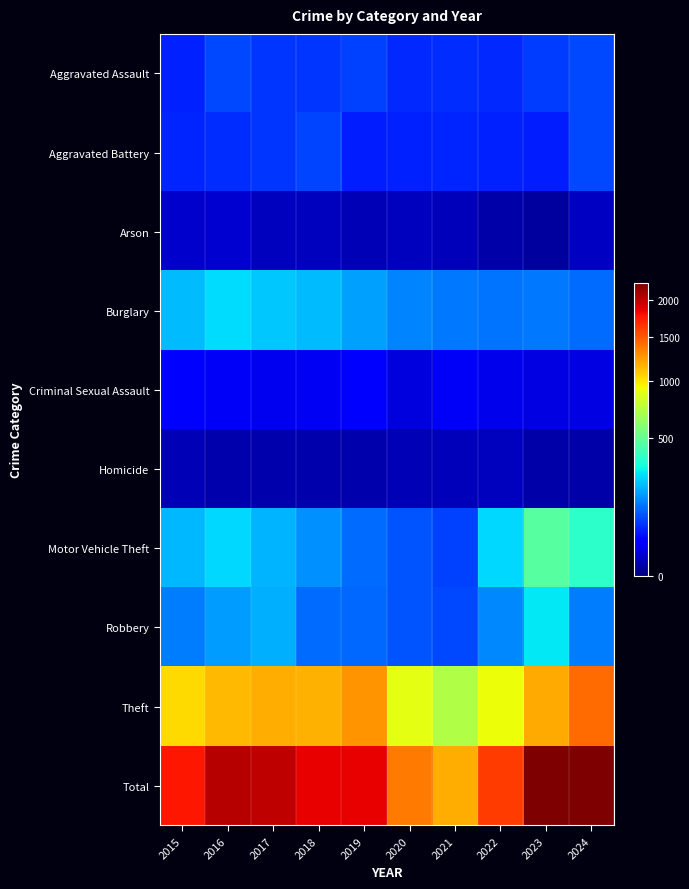

Which series changed the most between 2019 and 2020?

Total